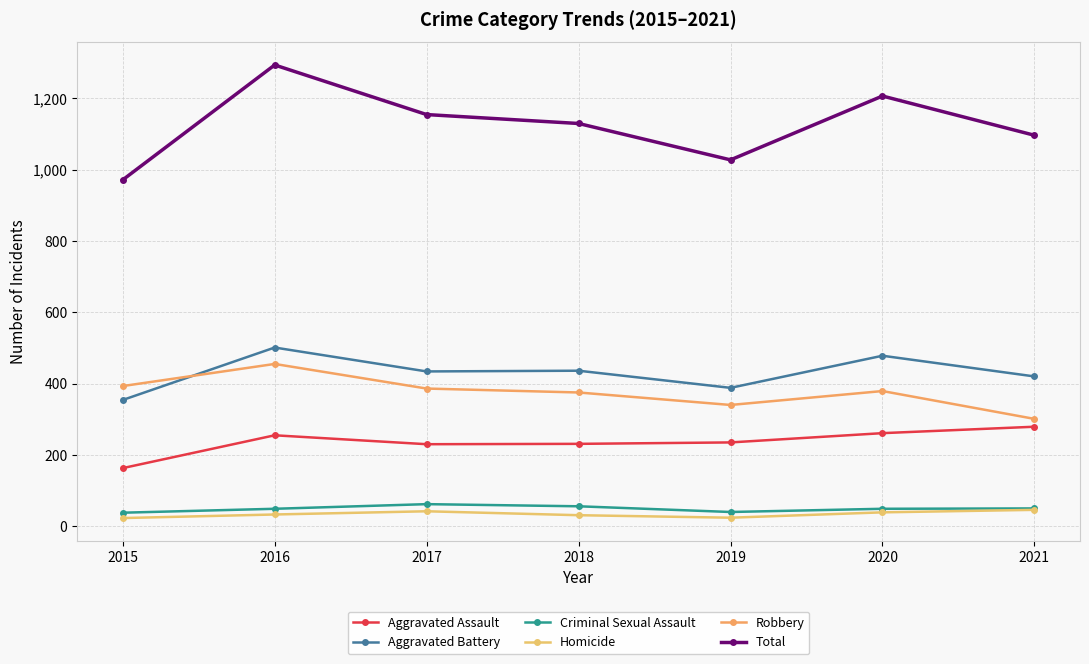

At which category is the sum across all series the highest?

2016